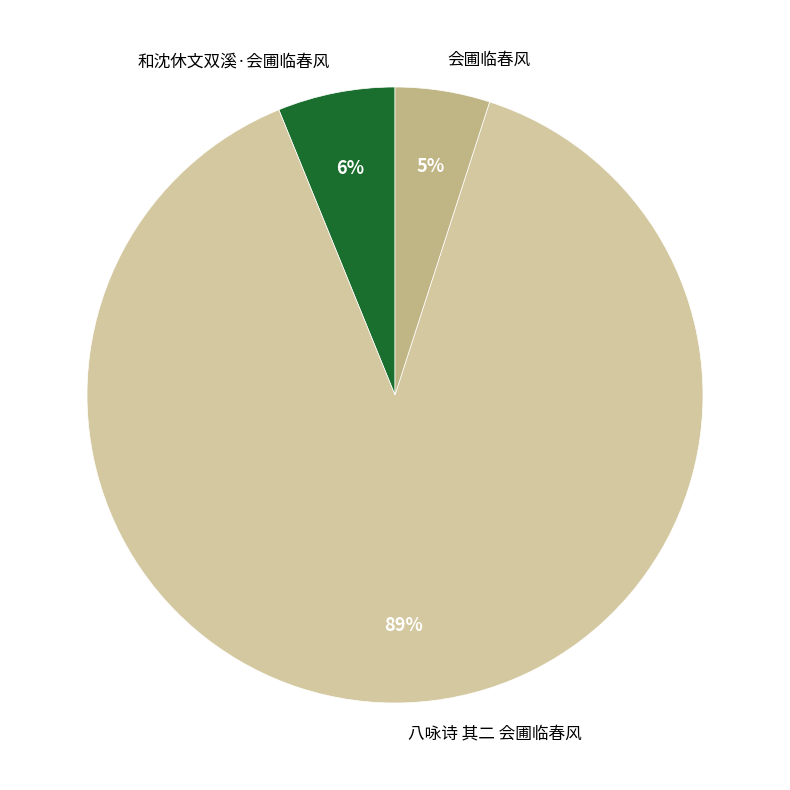

What is the ratio of the value at 会圃临春风 to the value at 和沈休文双溪·会圃临春风?

0.8